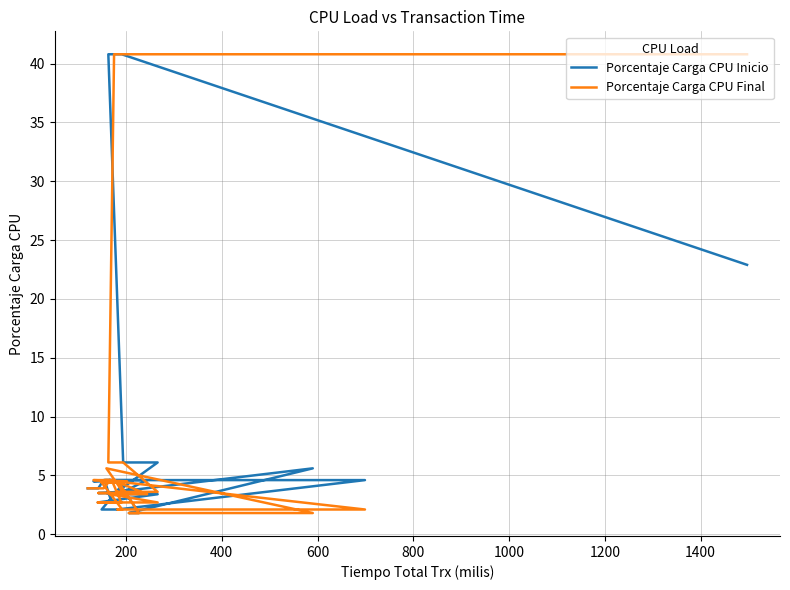

What is the label of the 39th point from the right?

200